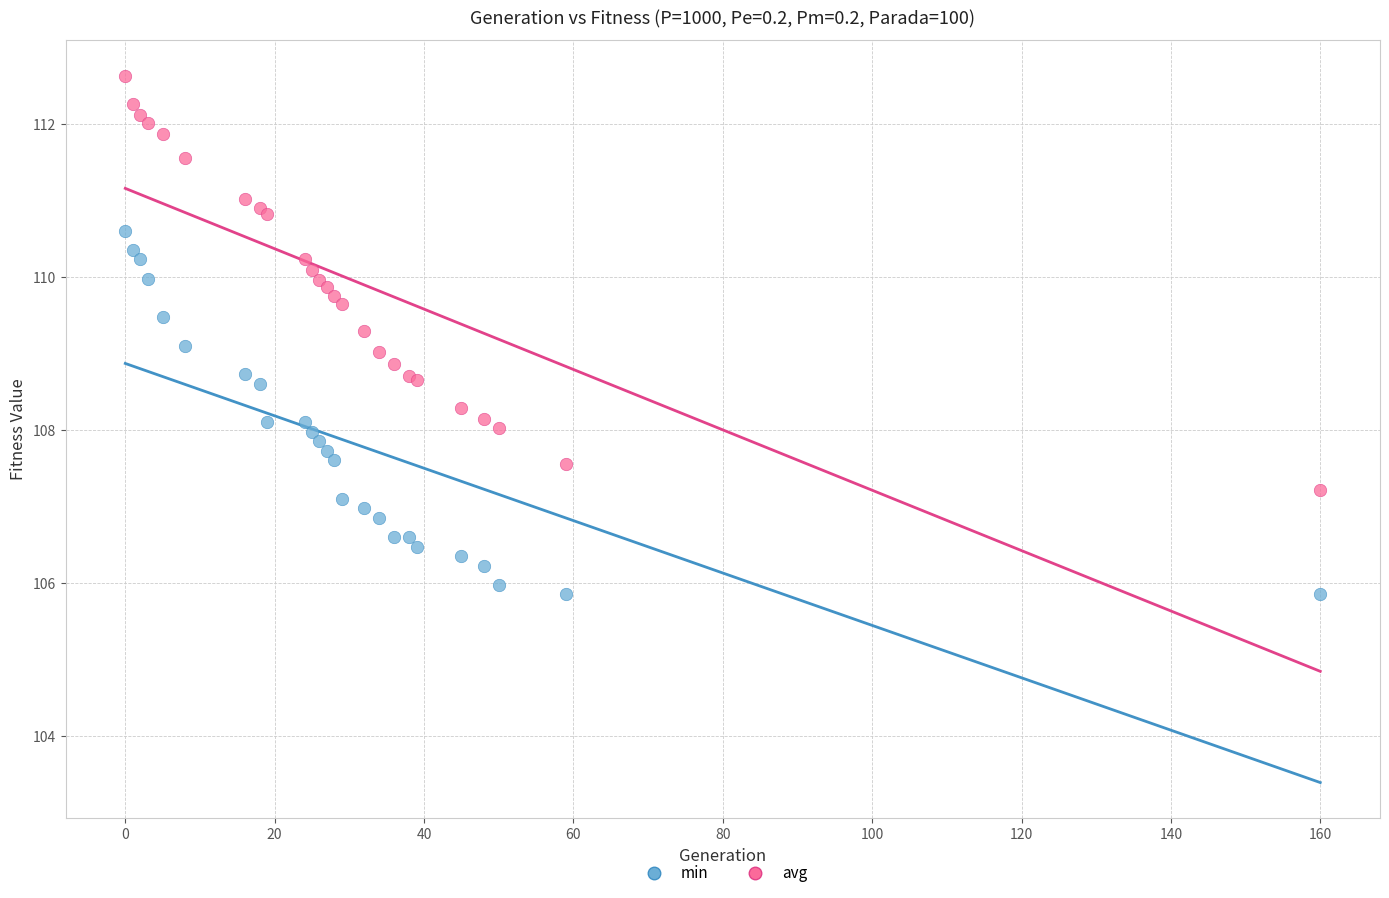

What is the X range (max minus min) for the scatter plot?

160.0